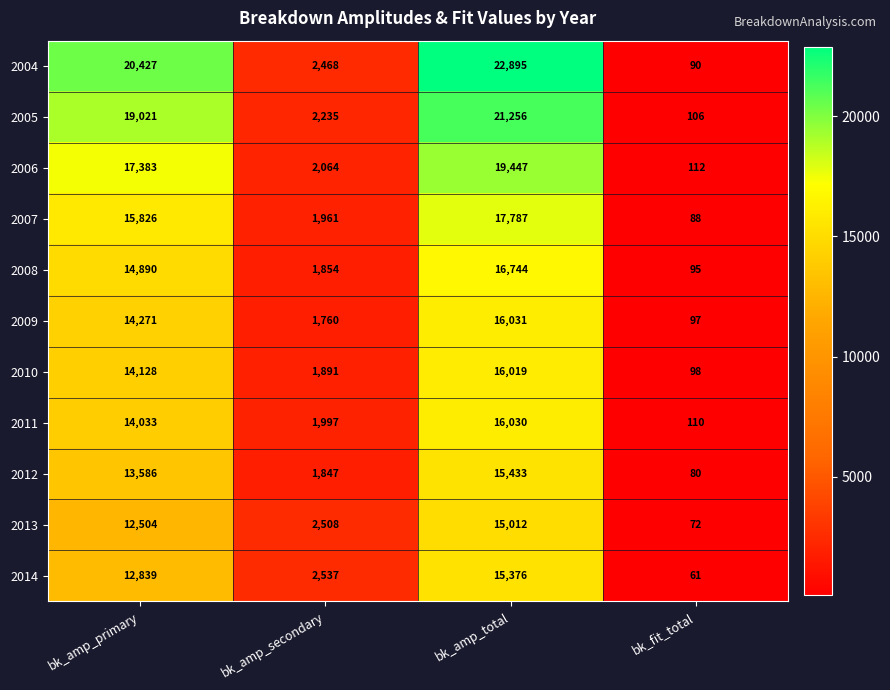

At which label is 2005 closest to 10681?

bk_amp_primary